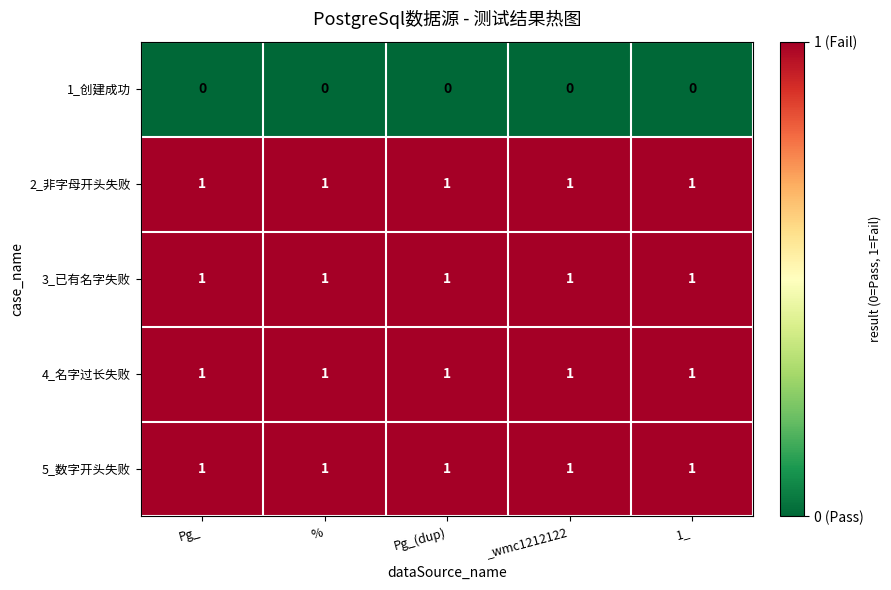

Is it true that 3_已有名字失败 equals 2 at _wmc1212122?

False